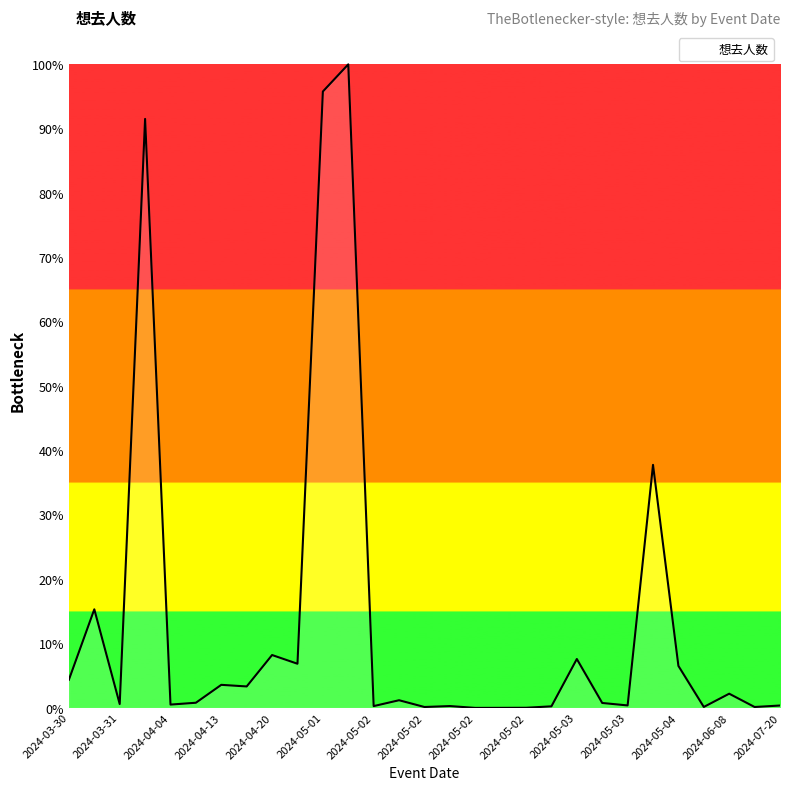

Reading left to right, transcribe all the data shown in this chart.

631	2203	87	13158	75	116	516	480	1182	987	13770	14377	41	172	21	42	1	2	4	36	1093	111	56	5430	939	22	318	21	54